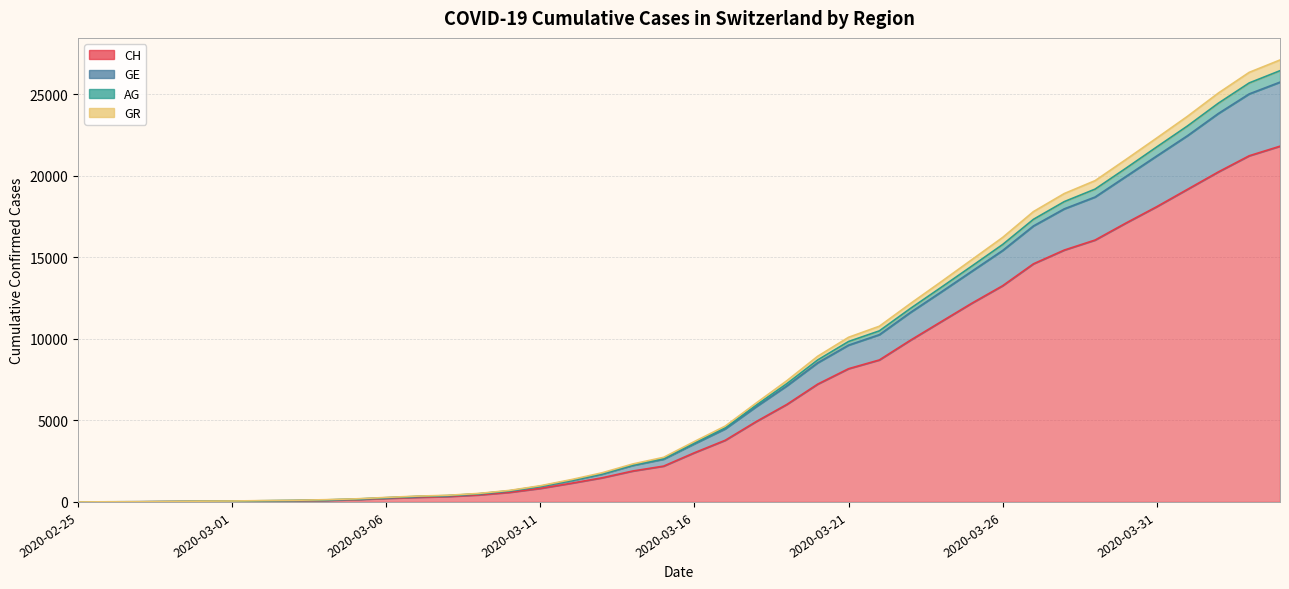

Between 2020-02-25 and 2020-03-11, which is larger?

2020-03-11